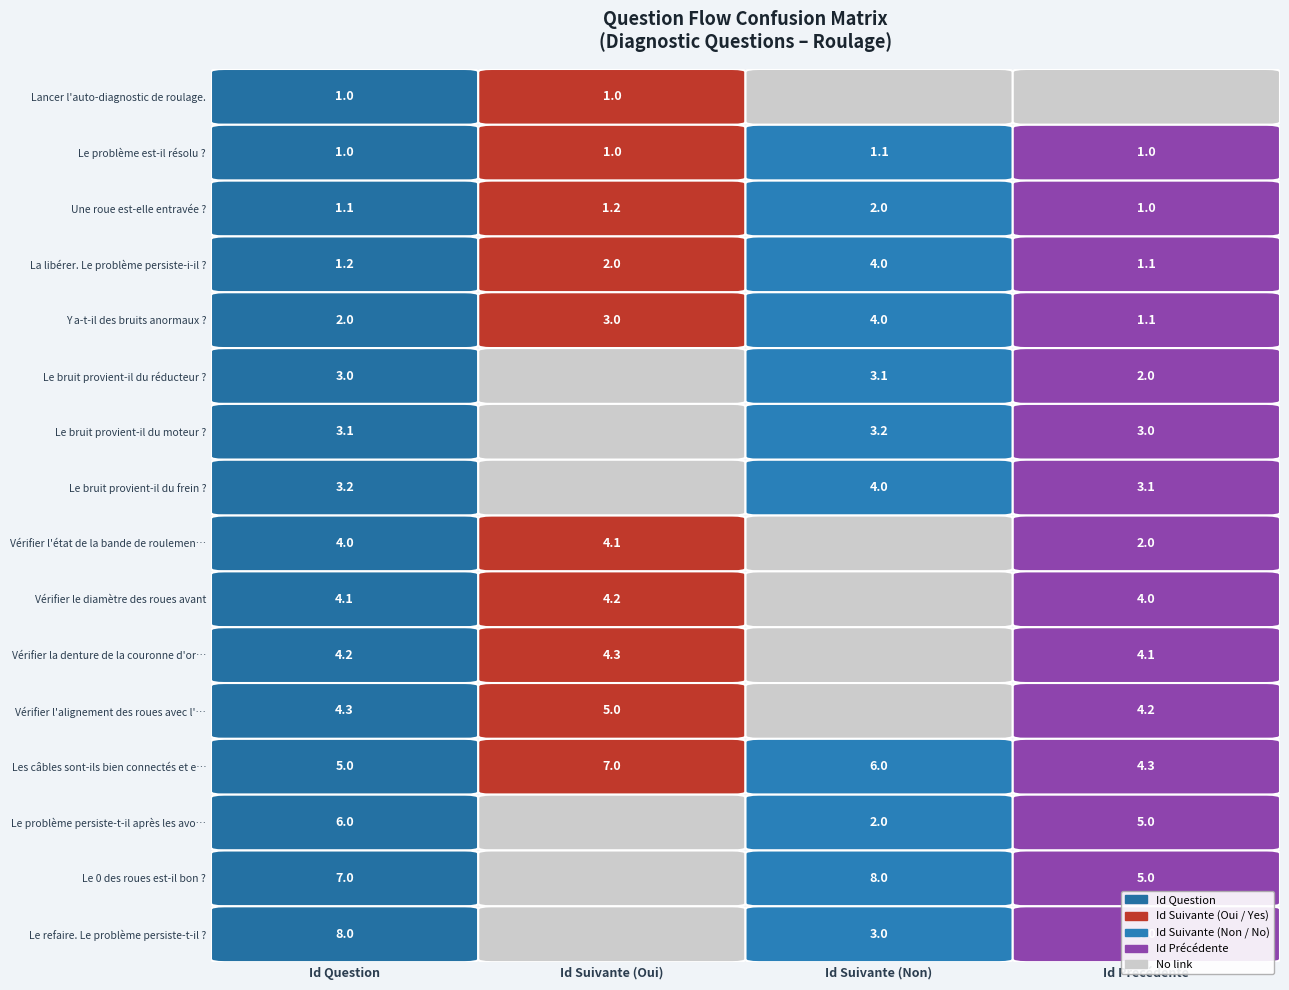

What is the maximum value shown in the chart?

8.0